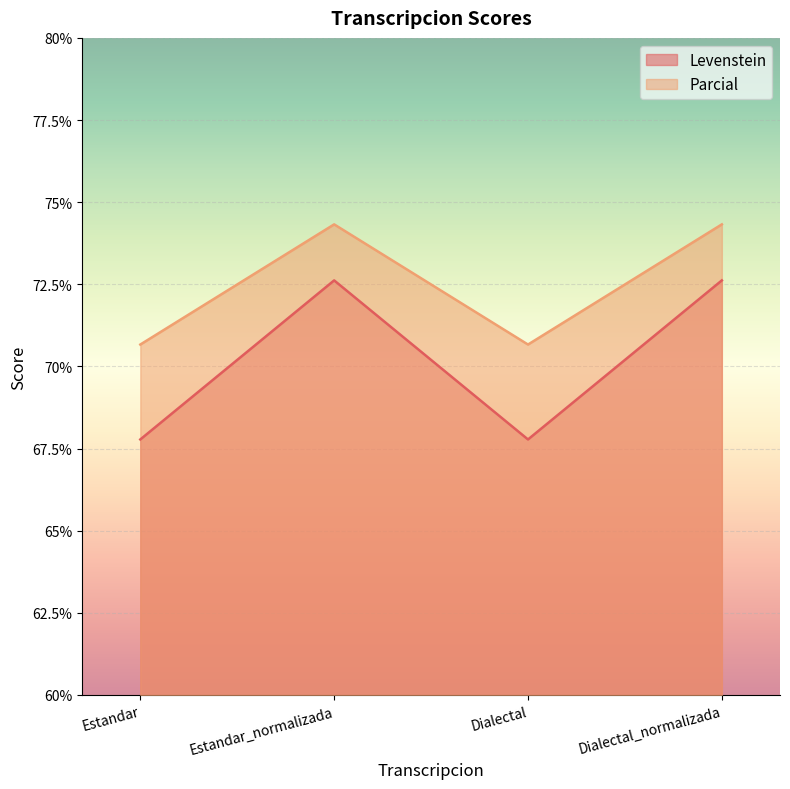

Which series changed the most between Estandar_normalizada and Dialectal?

Levenstein